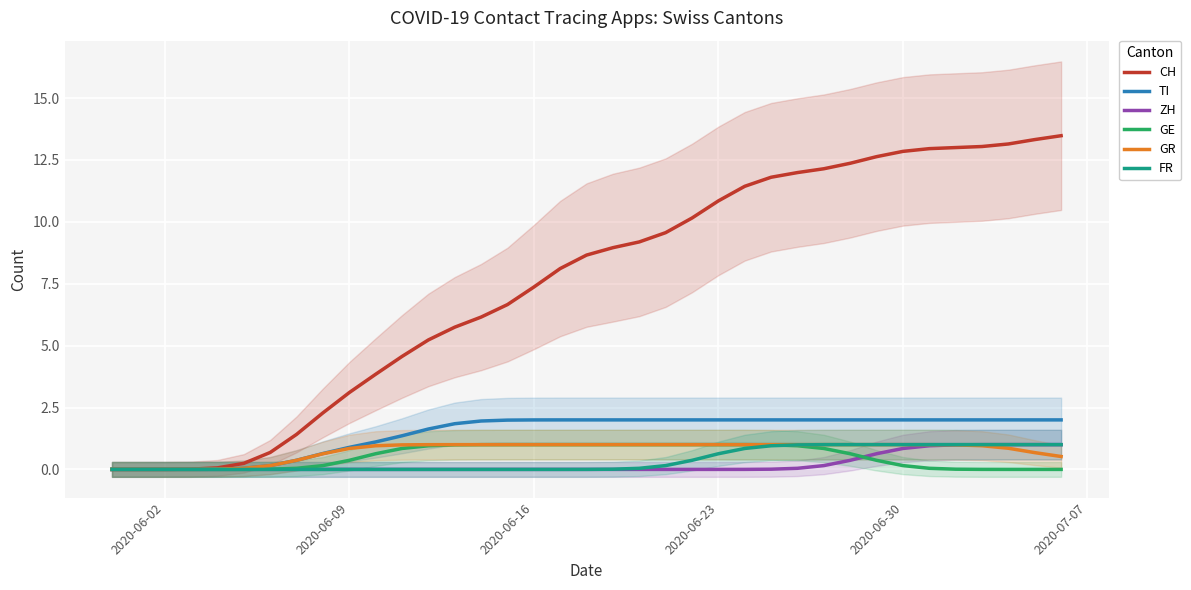

The GE series shows 1.0 at 2020-06-23. True or false?

True